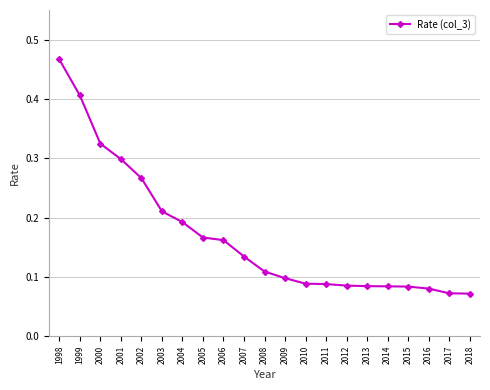

Which has a higher value, 2008 or 1999?

1999